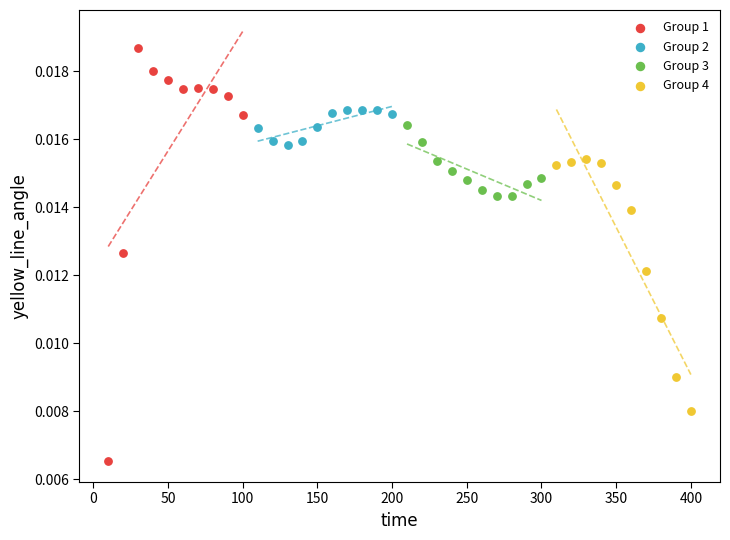

Which series contains the highest Y value?

Group 1